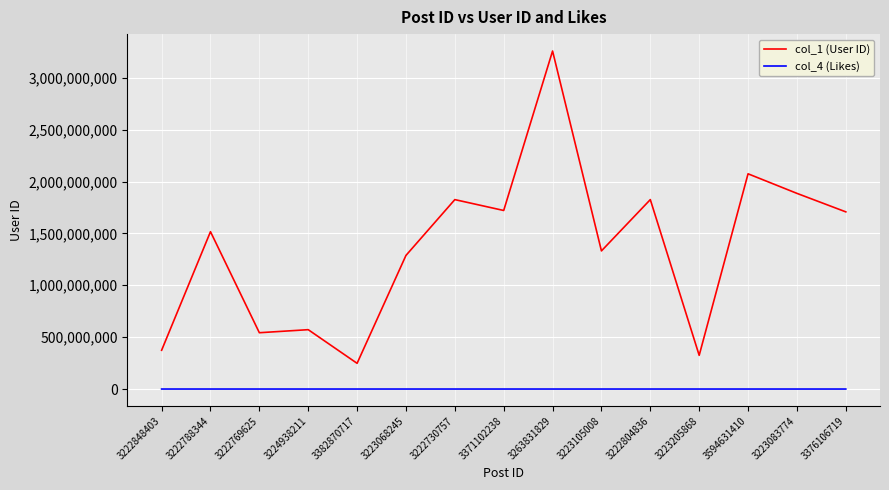

True or false: col_4 (Likes) and col_1 (User ID) intersect in this chart.

False